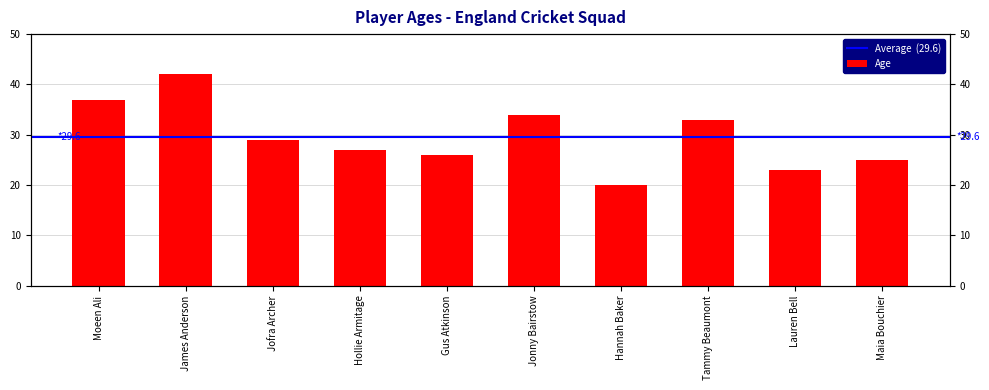

Between Jofra Archer and Moeen Ali, which is larger?

Moeen Ali